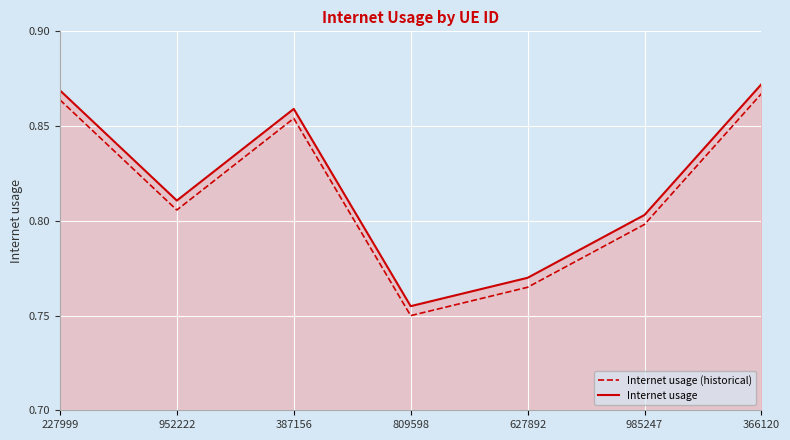

What is the total value across all series at 809598?

1.5